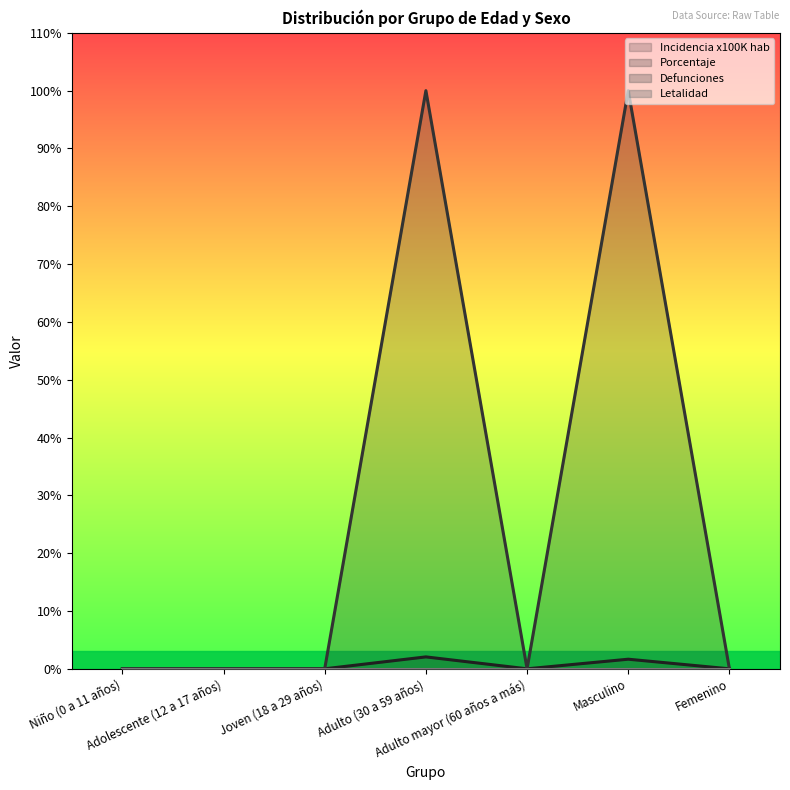

True or false: porcentaje and incidencia_100mil_hab intersect in this chart.

False